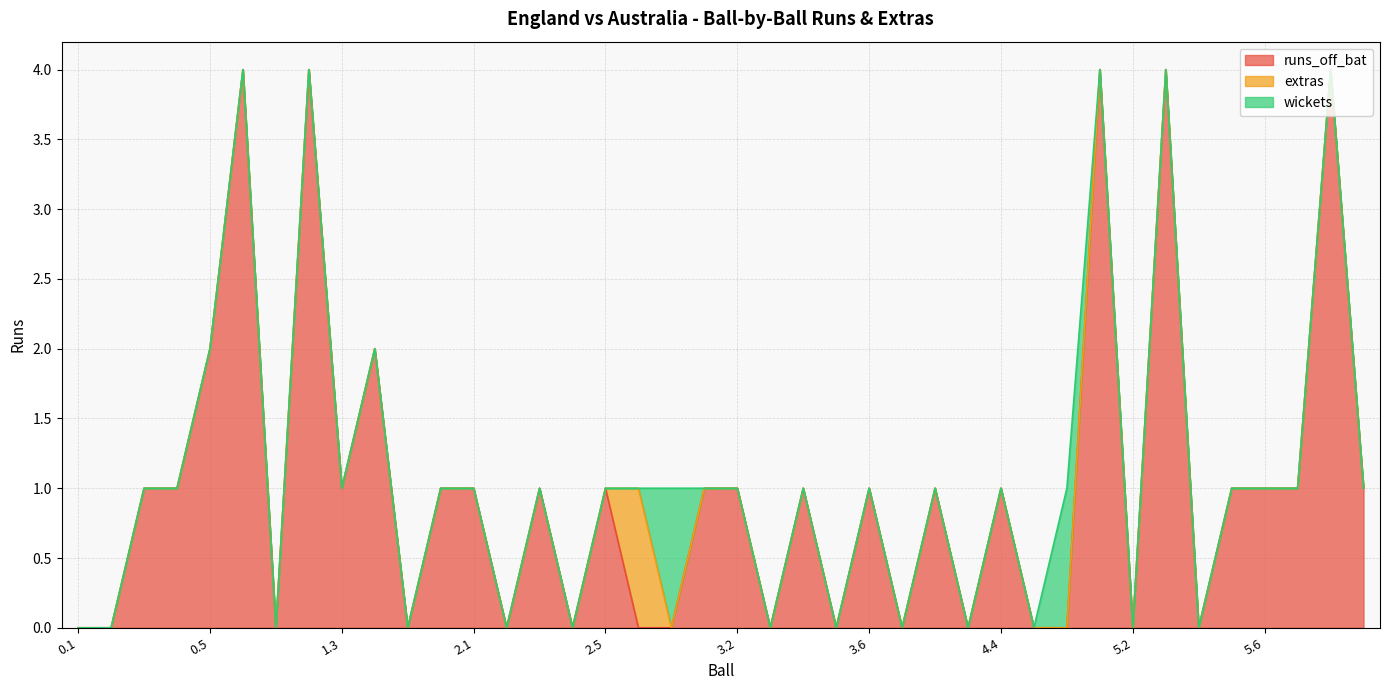

The extras series shows 0 at 3.1. True or false?

False